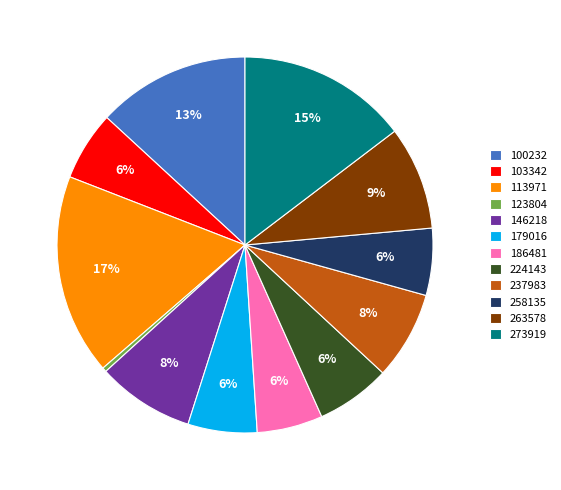

What is the ratio of the value at 237983 to the value at 273919?

0.5